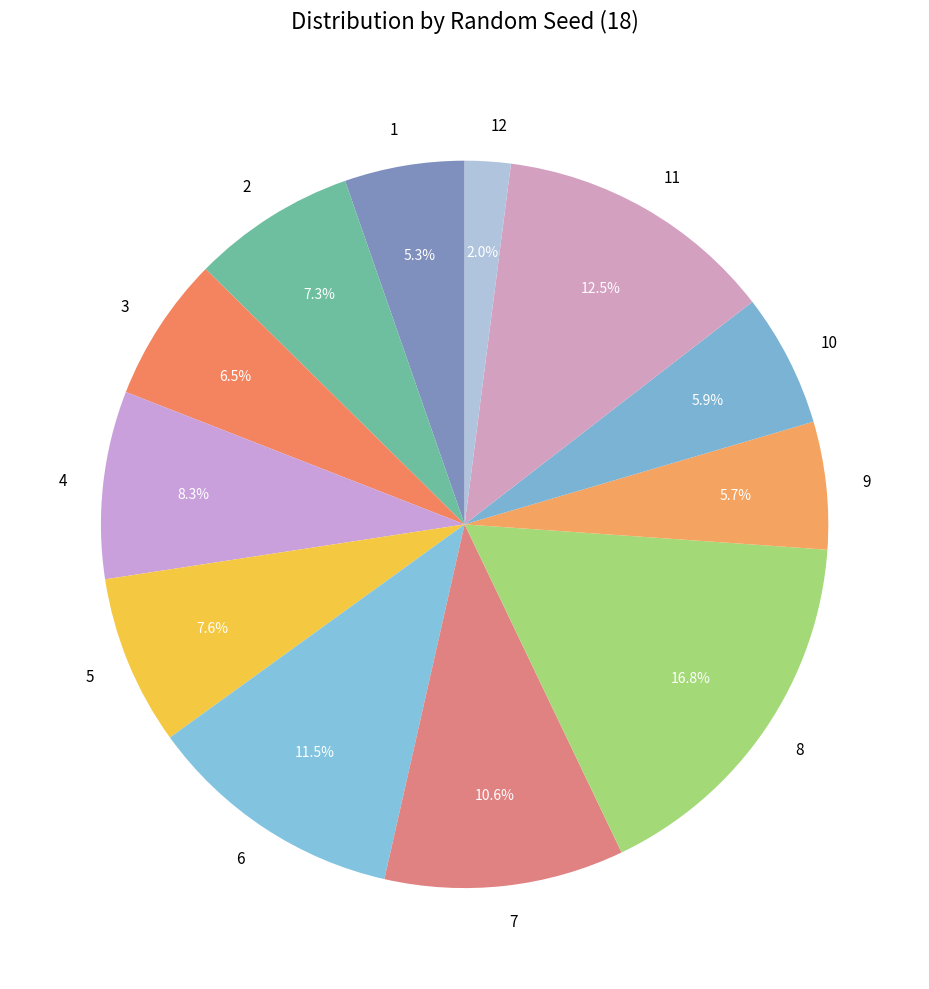

To the nearest percent, what is the combined percentage of 8 and 1?

22%